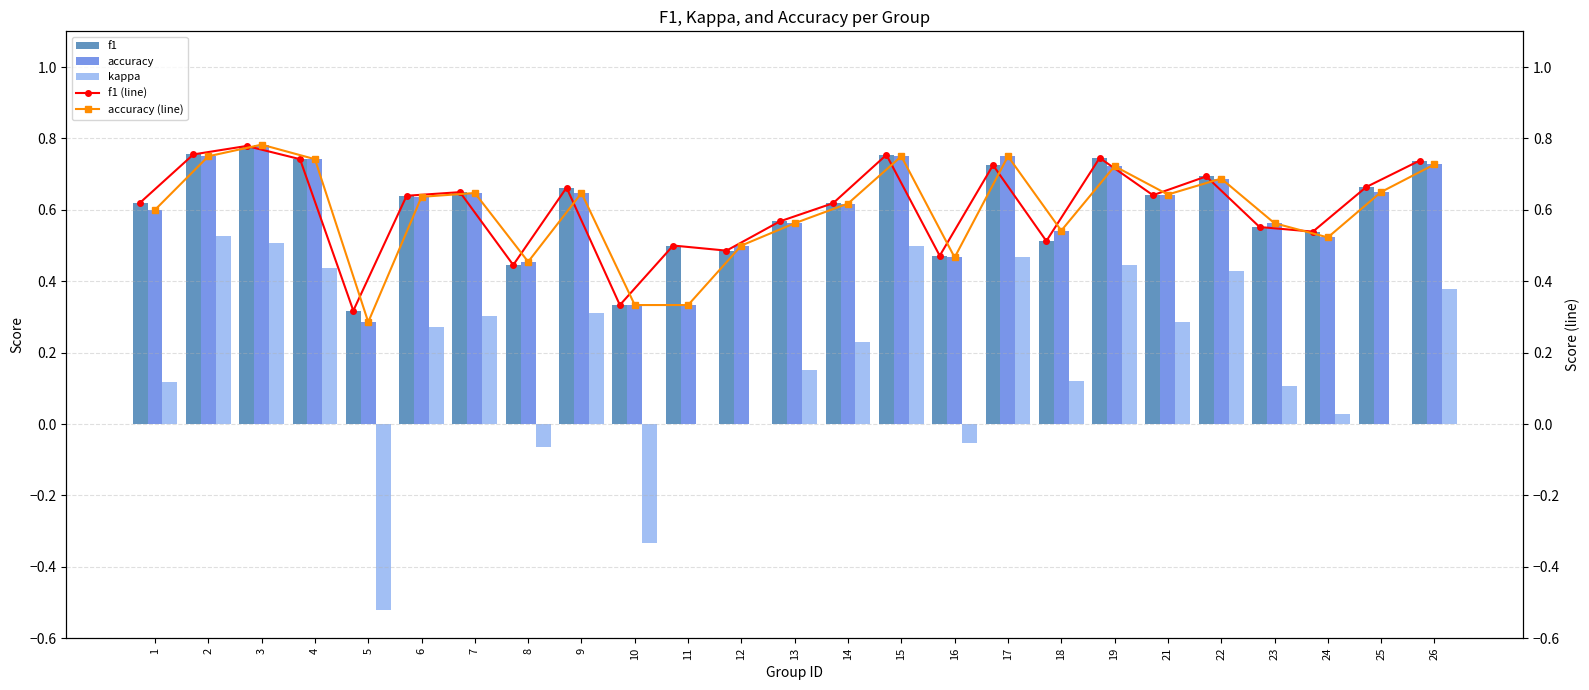

At which label is kappa closest to 0?

11